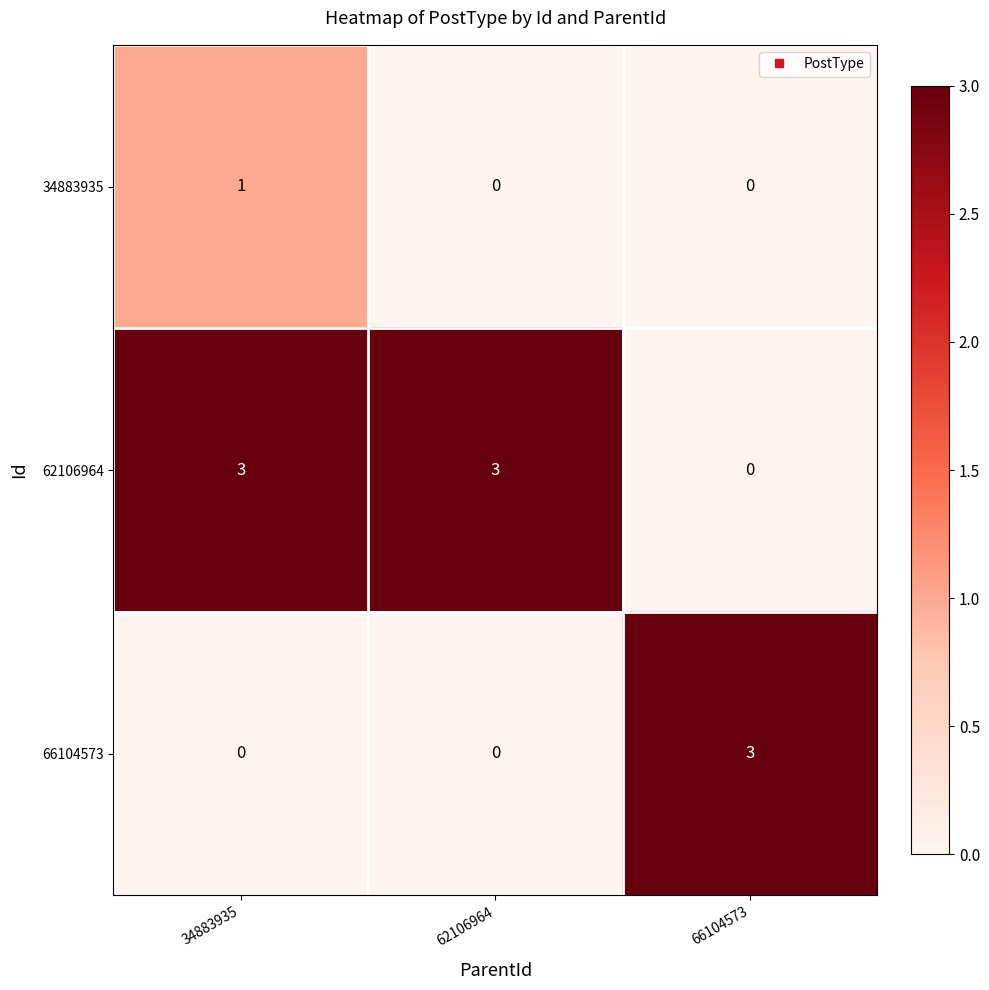

Rank the series at 34883935 from highest to lowest value.

62106964, 34883935, 66104573